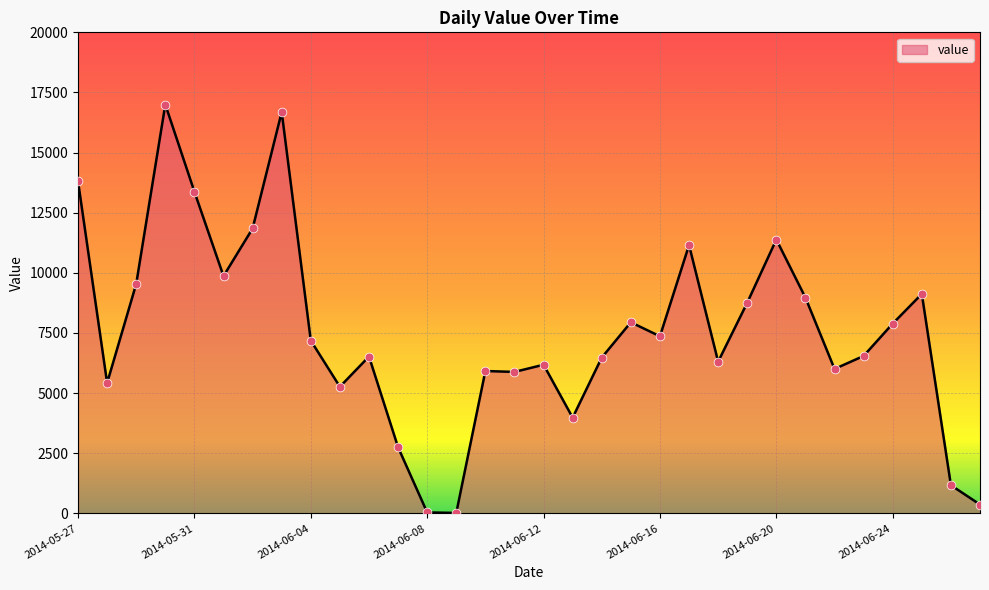

What is the difference between the maximum and minimum values?

16978